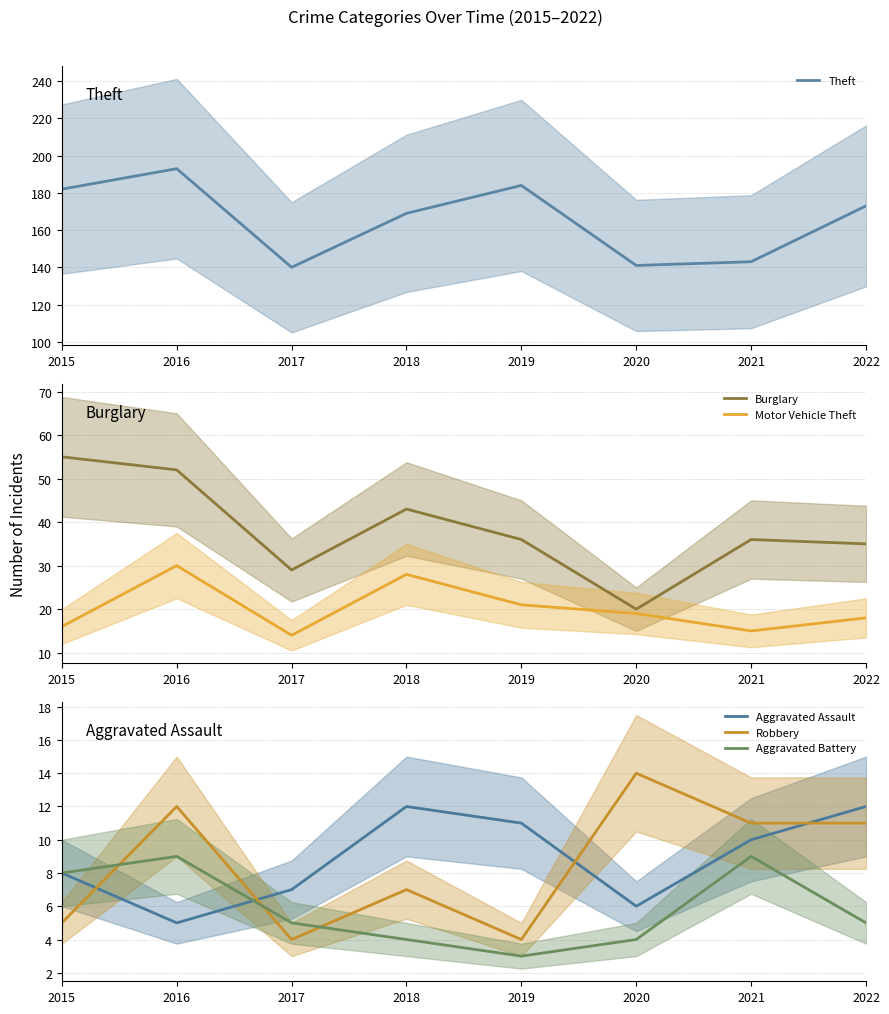

List the labels in order of Robbery value, largest first.

2020, 2016, 2021, 2022, 2018, 2015, 2017, 2019